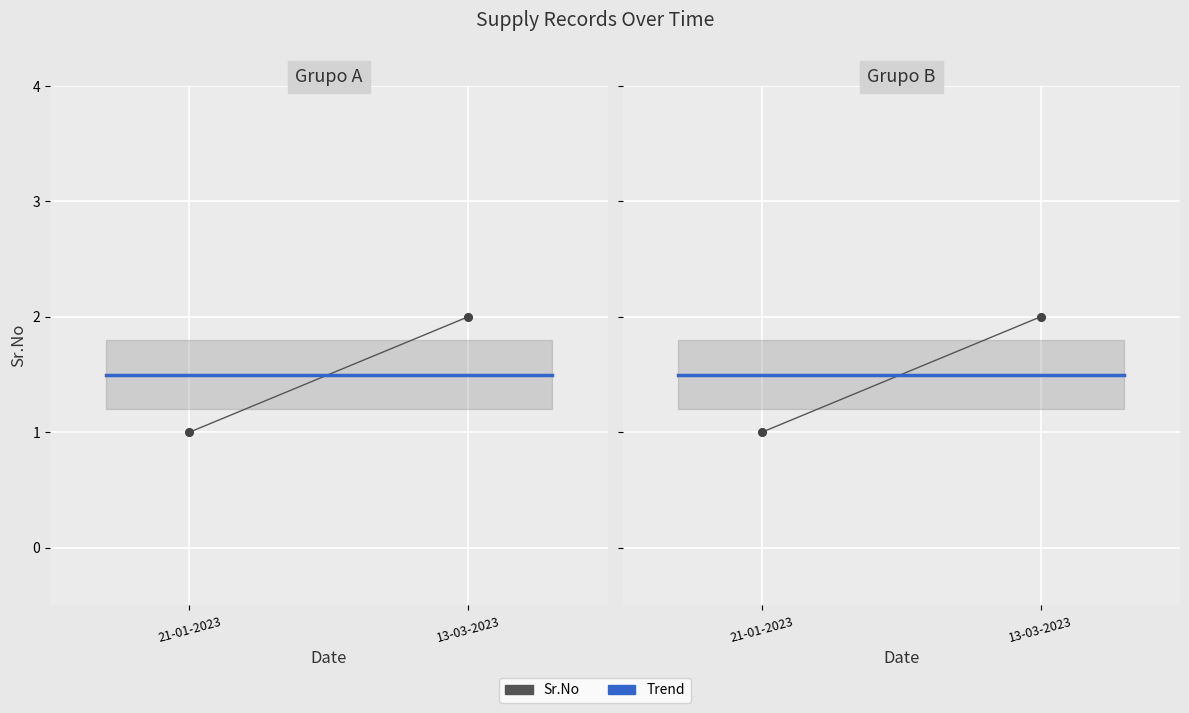

Which has a higher value, 21-01-2023 or 13-03-2023?

13-03-2023